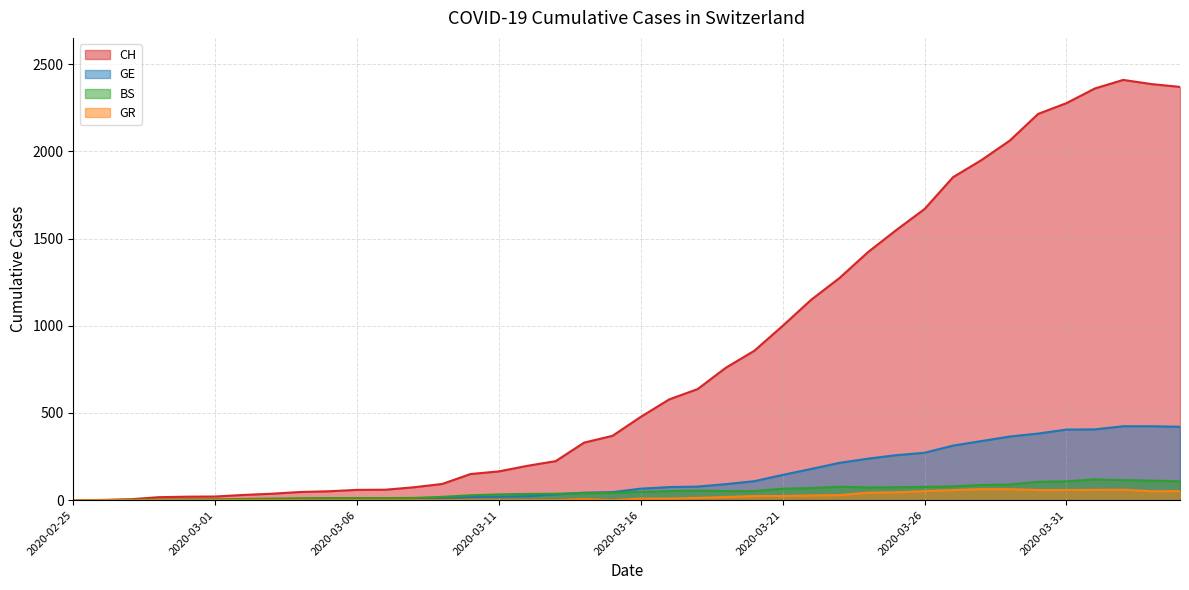

Which has a higher value, 2020-04-03 or 2020-02-26?

2020-04-03